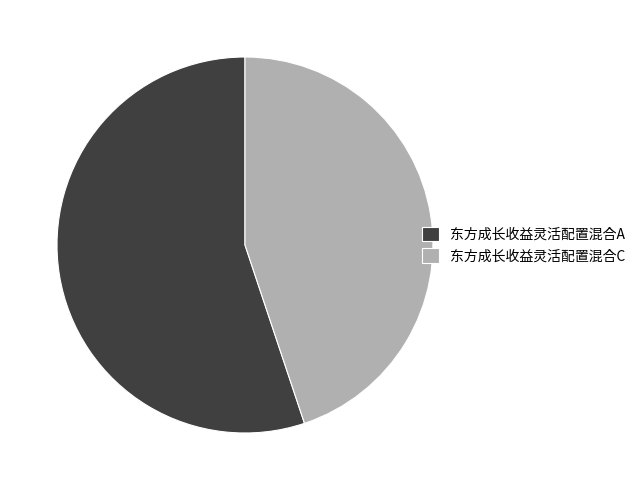

How many slices are in this pie chart?

2